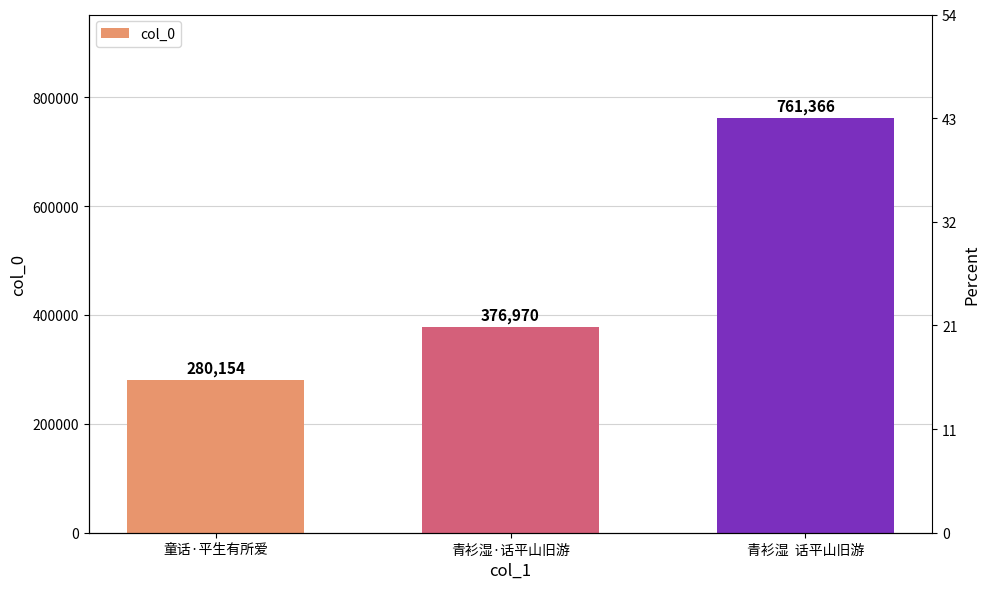

What is the label of the 3rd bar from the right?

童话·平生有所爱